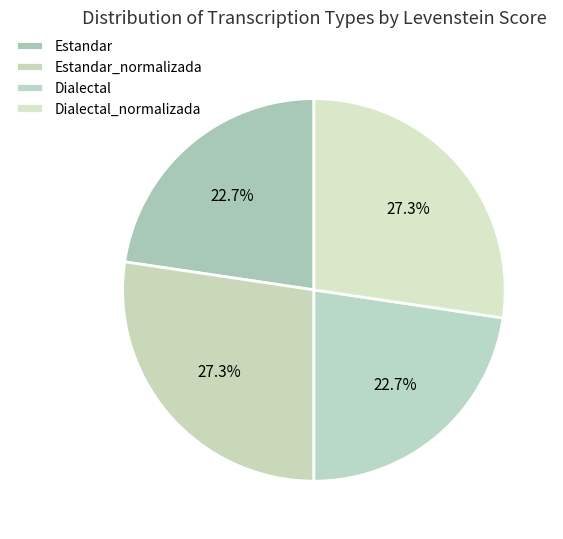

Count the number of slices in the pie.

4